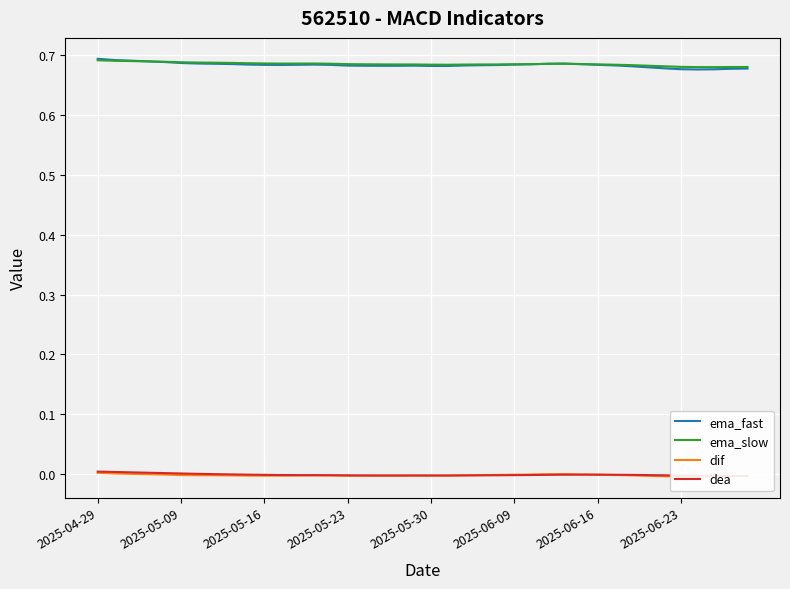

True or false: ema_fast and dea intersect in this chart.

False